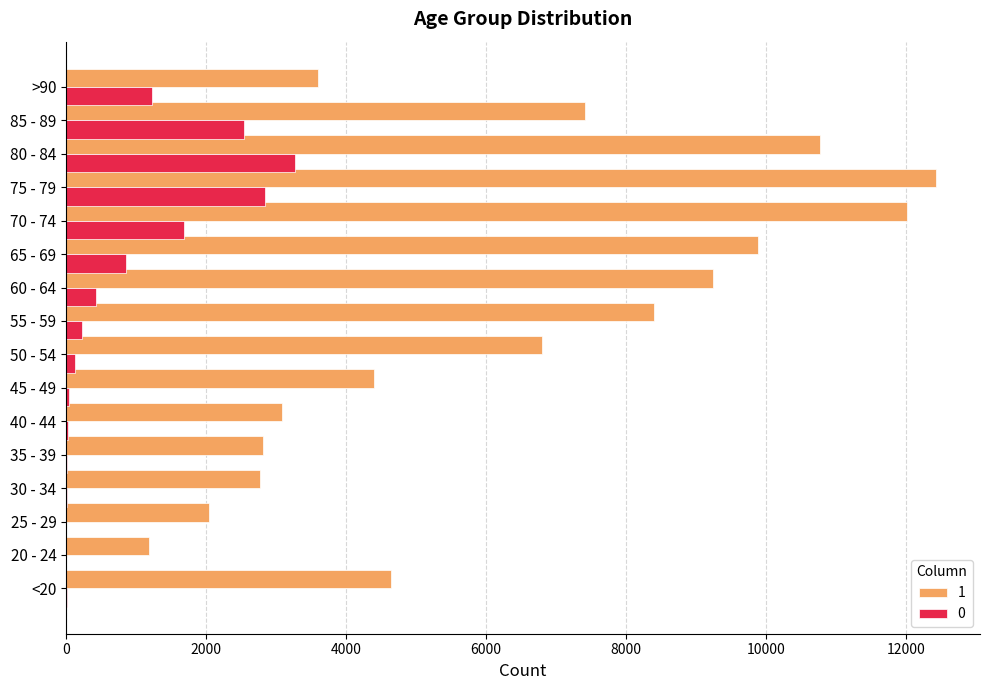

The 1 series shows 1644 at 40 - 44. True or false?

False